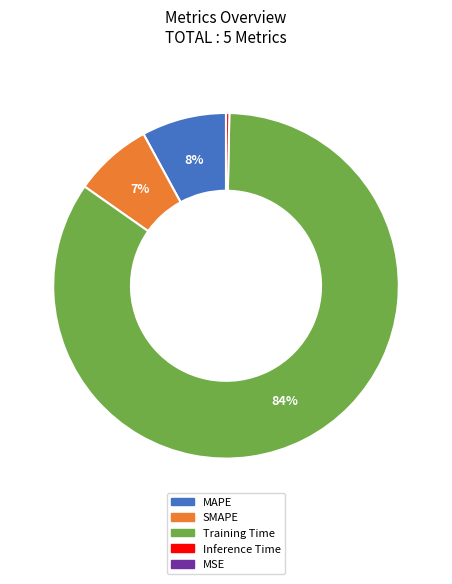

Between MAPE and SMAPE, which is larger?

MAPE